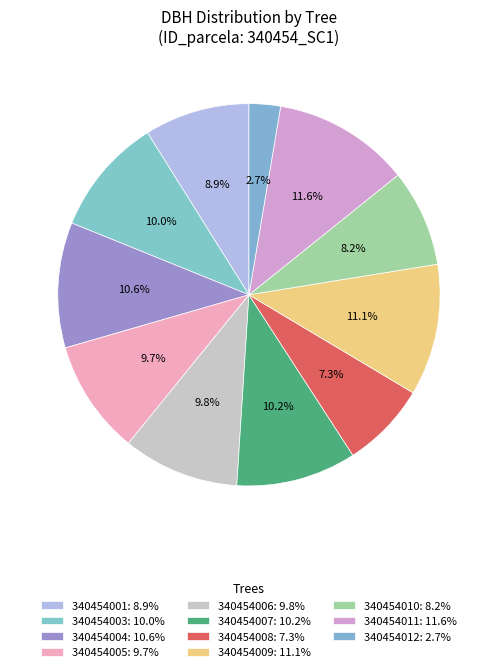

Which category has the biggest portion of the pie?

340454011